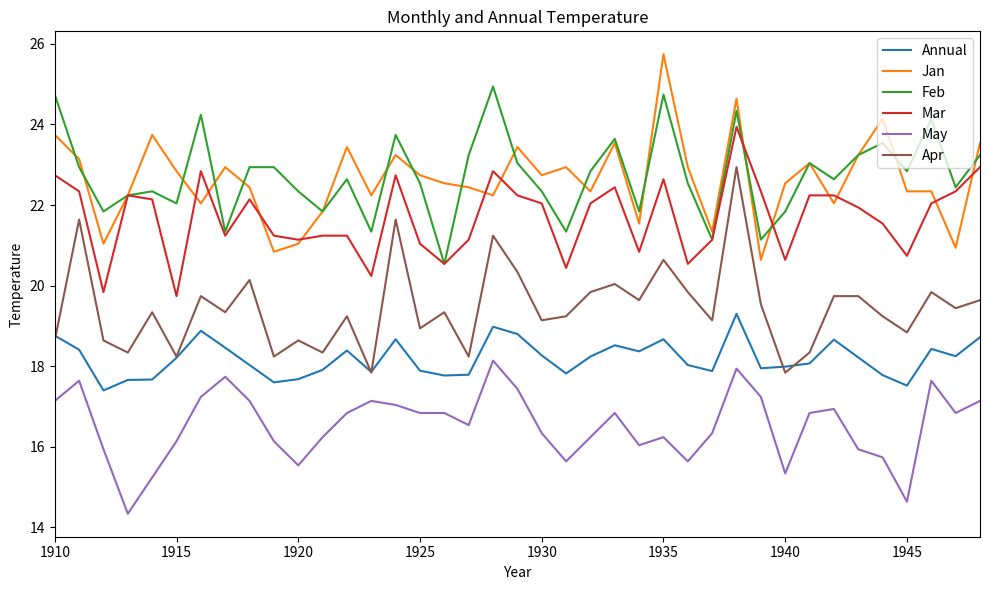

How many lines are shown in the chart?

6